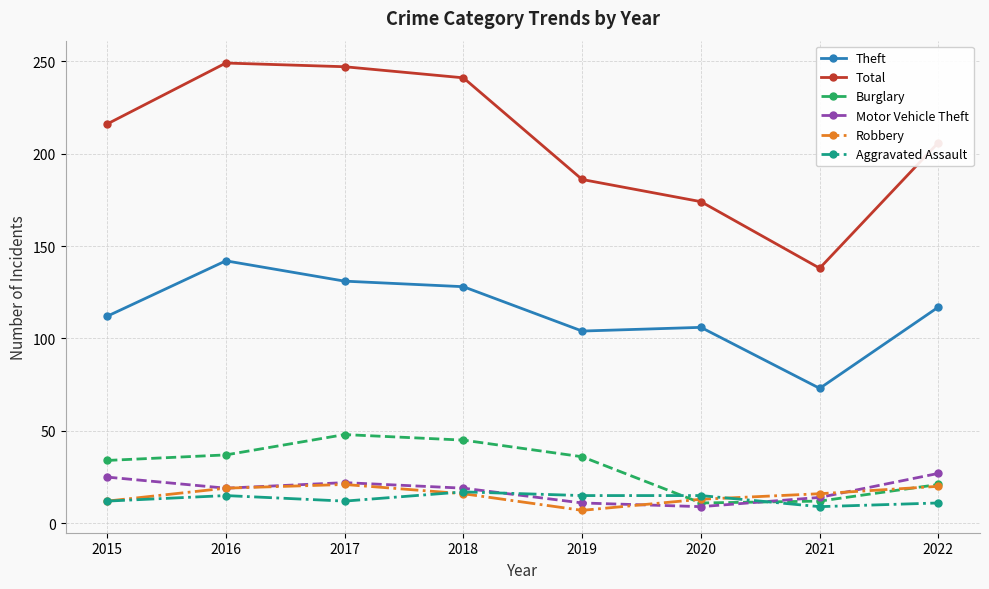

Is it true that Burglary equals 37 at 2016?

True